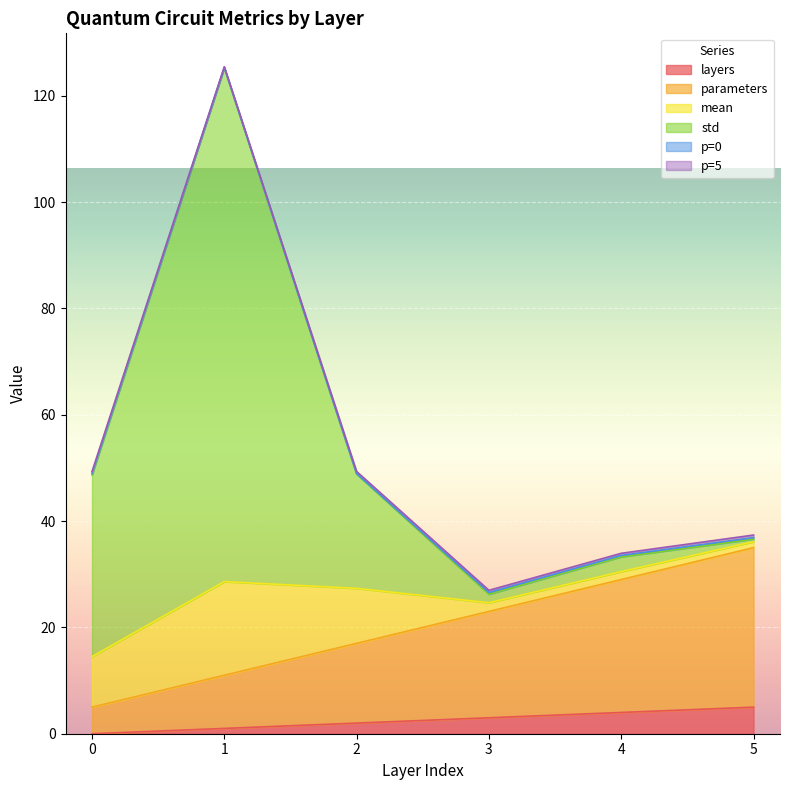

At which category is the sum across all series the highest?

1